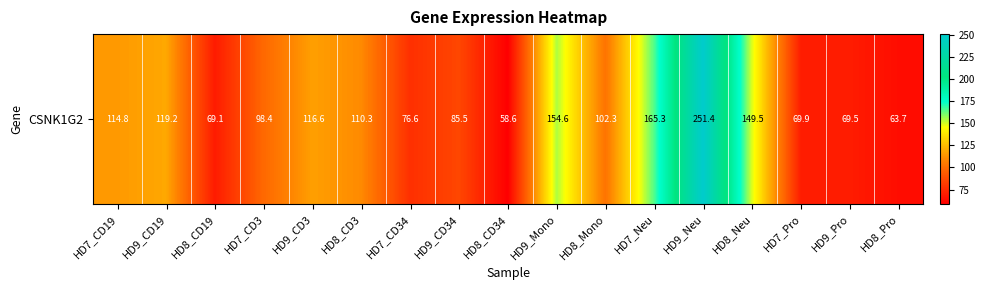

True or false: the data shows 84.4 at HD8_CD34.

False